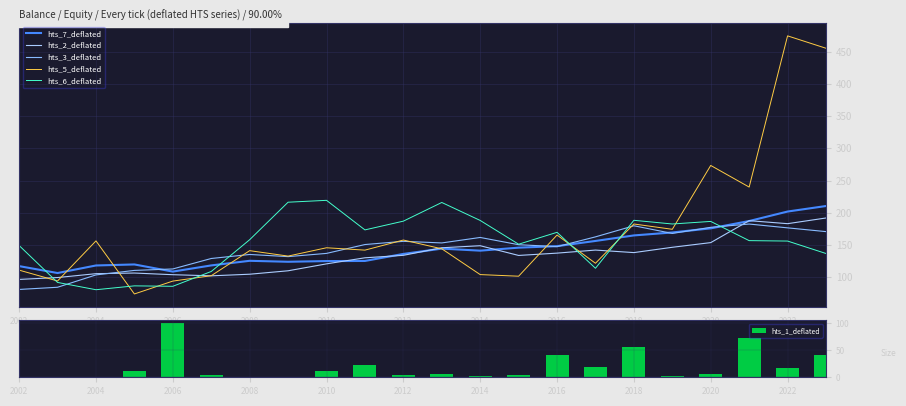

What is the highest value of the hts_1_deflated series?

100.0